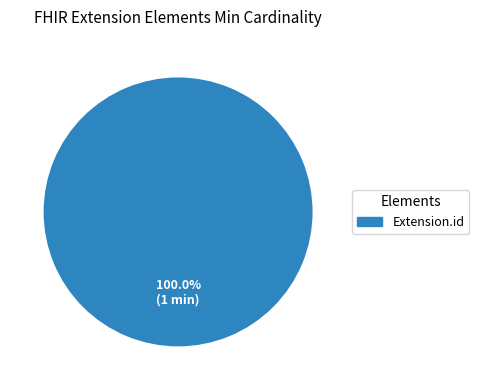

Which slice represents more than half of the pie?

Extension.id